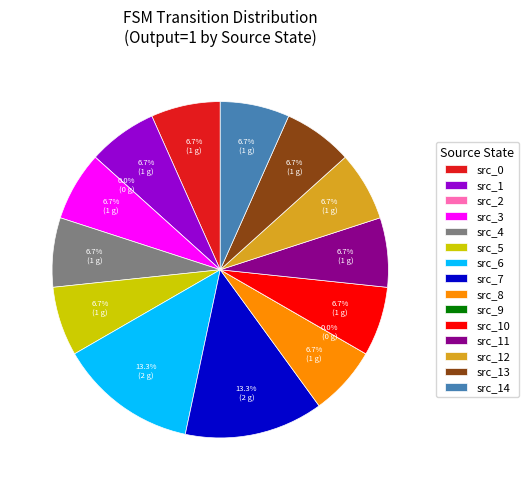

Is there any slice that represents more than half of the pie?

No